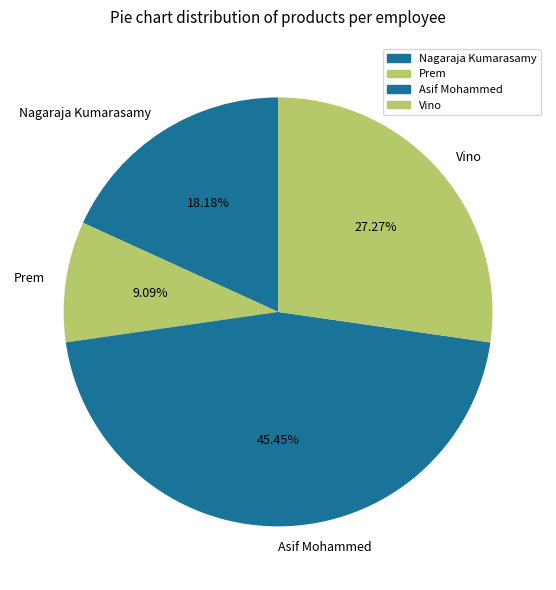

To the nearest percent, what is the average slice percentage?

25%